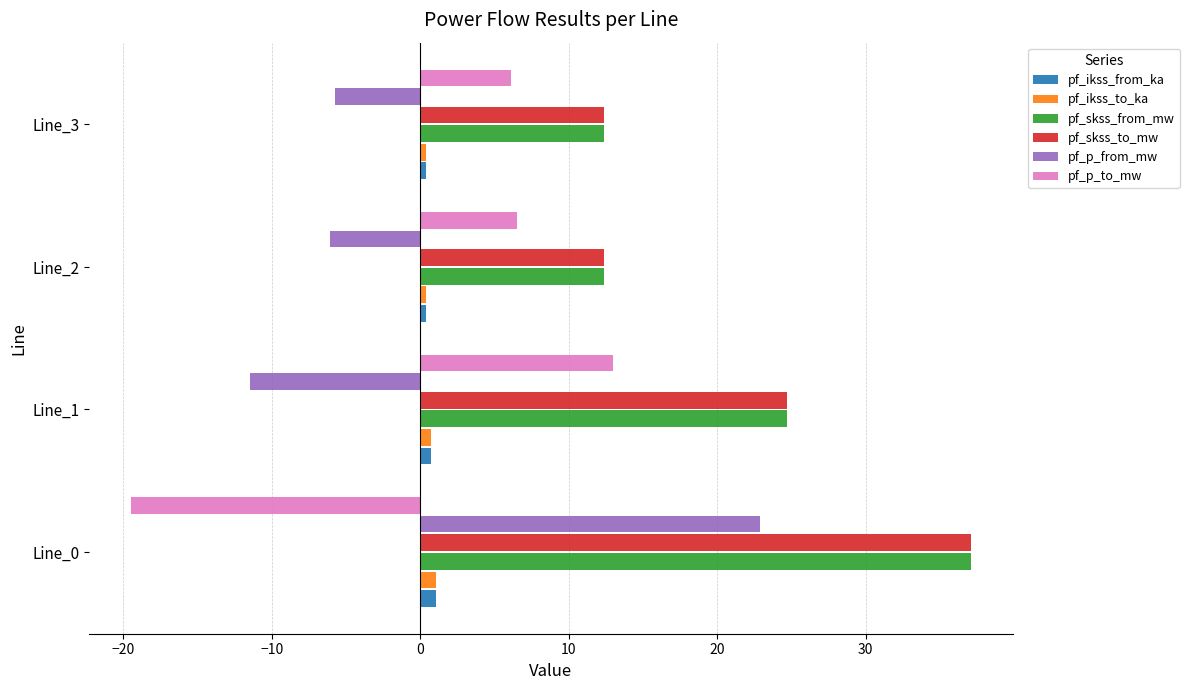

What is the difference between the maximum and minimum values in the pf_skss_to_mw series?

24.7